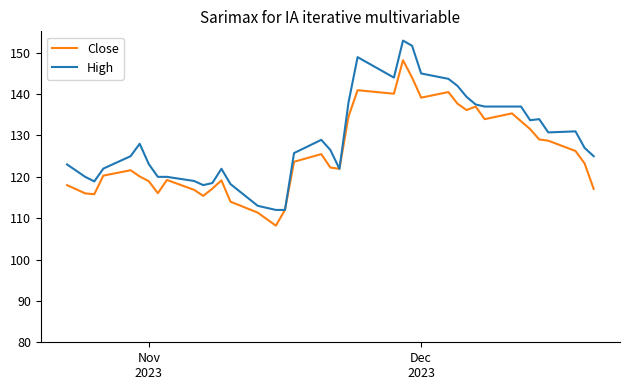

Which series has the largest range (max minus min)?

High